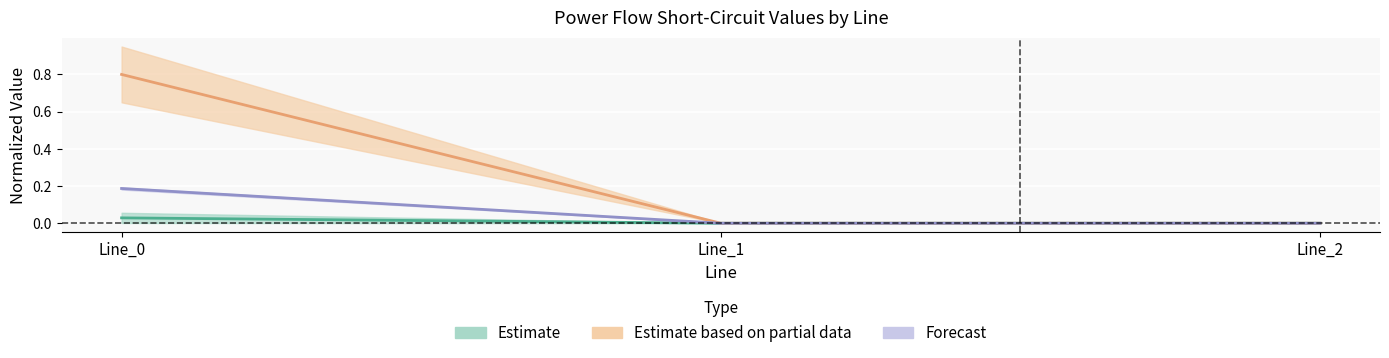

Count the Estimate values in the range 0 to 1.

3